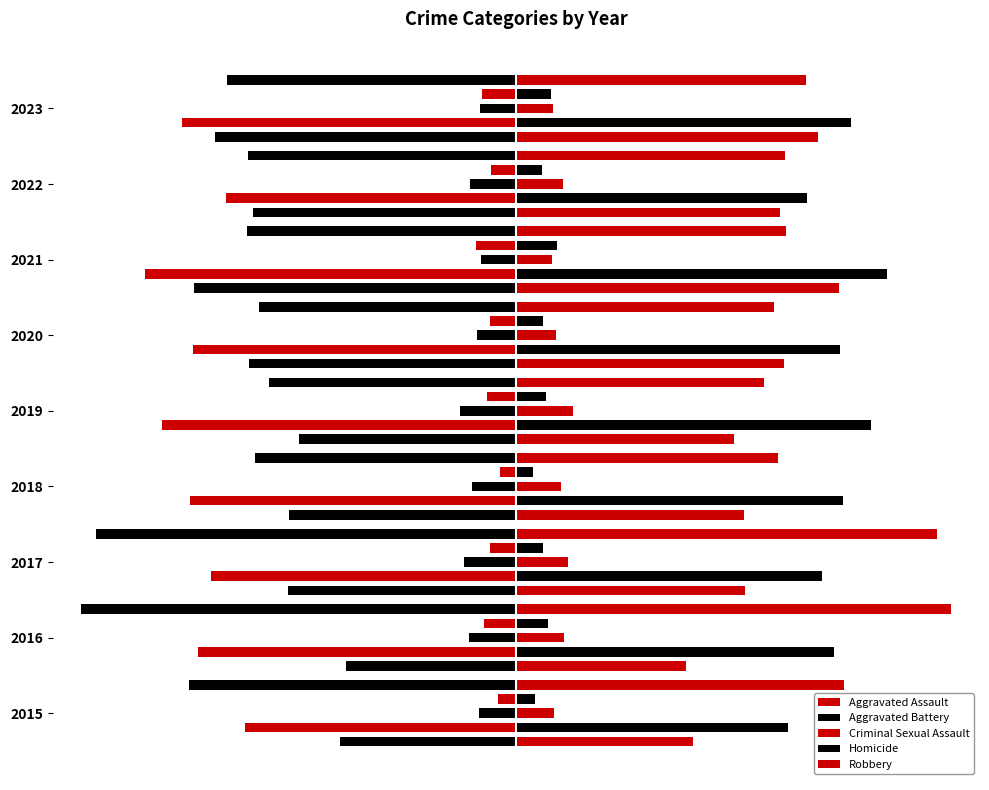

What is the value of the Criminal Sexual Assault bar at the 2nd from the left?

43